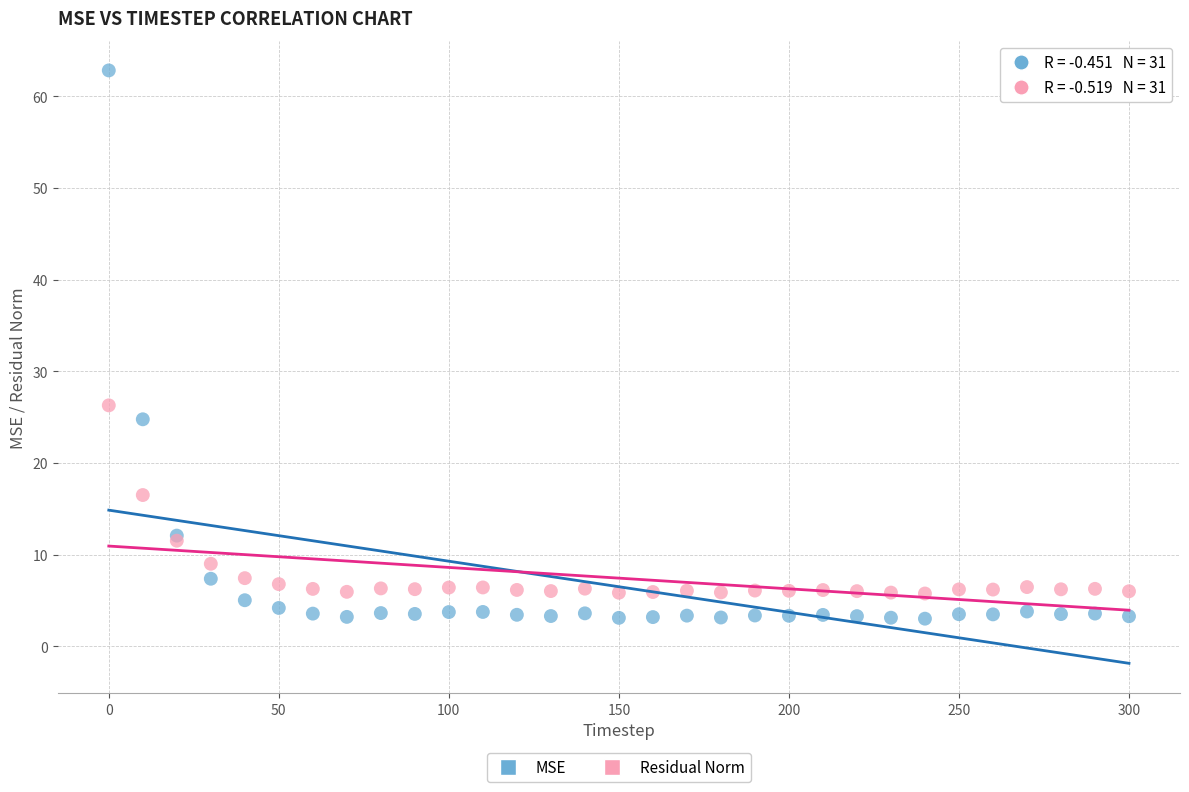

Across all series, what Y value is closest to 32?

26.3